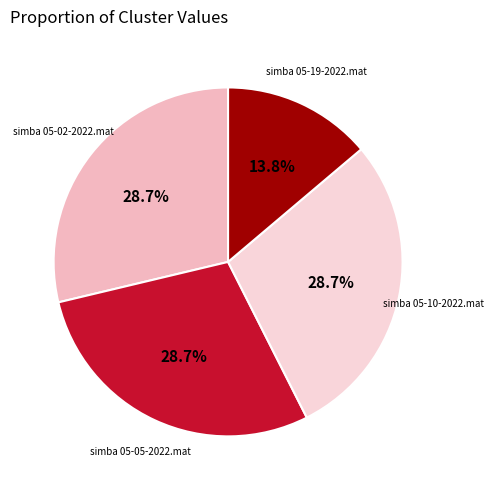

Count the number of slices in the pie.

4